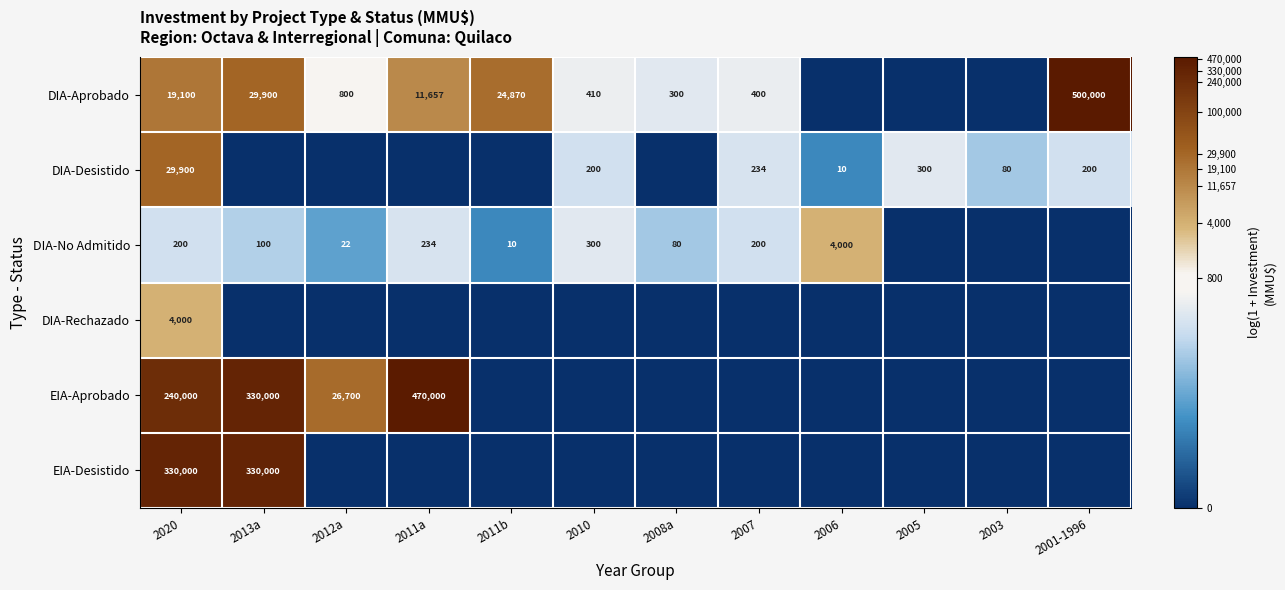

Is it true that EIA-Desistido equals 446739 at 2013a?

False